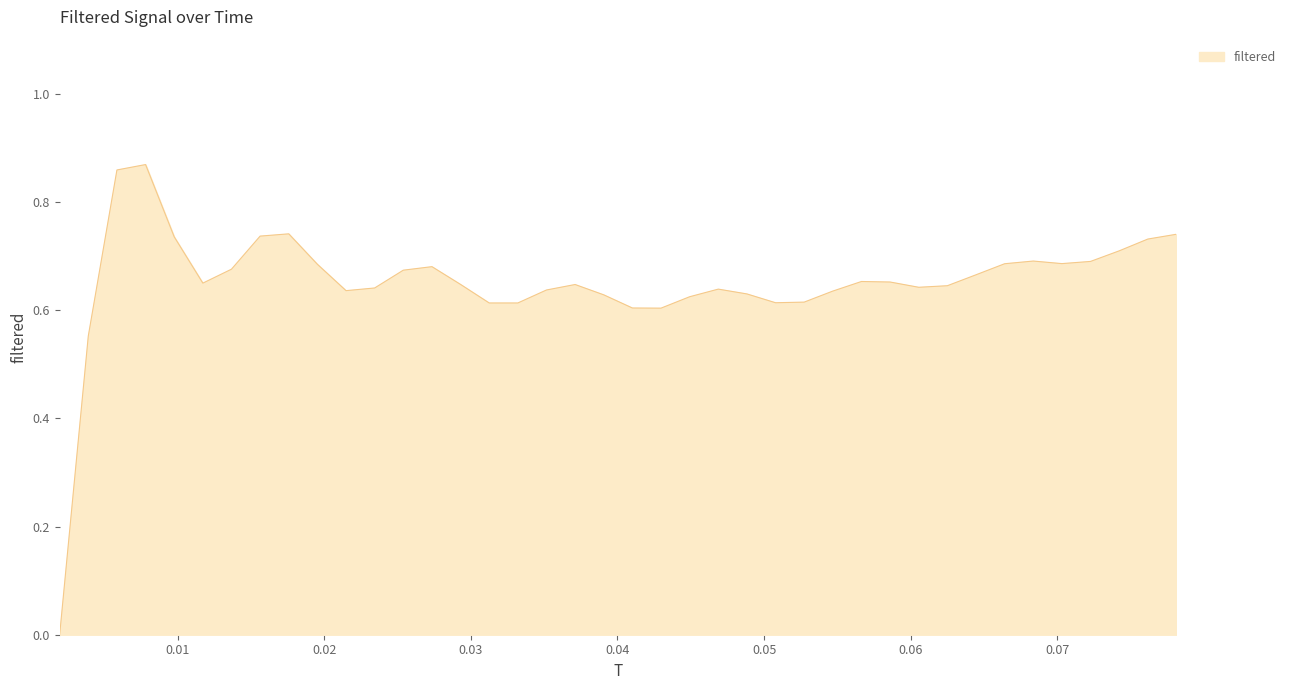

What is the difference between the maximum and minimum values?

0.9